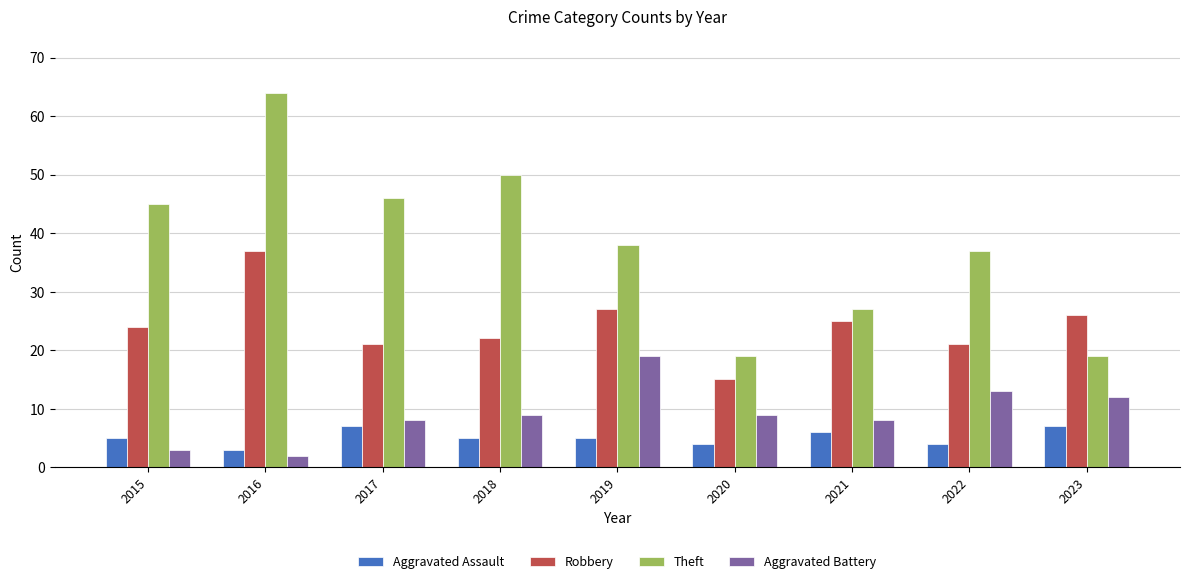

At how many categories does at least one series exceed 25?

8